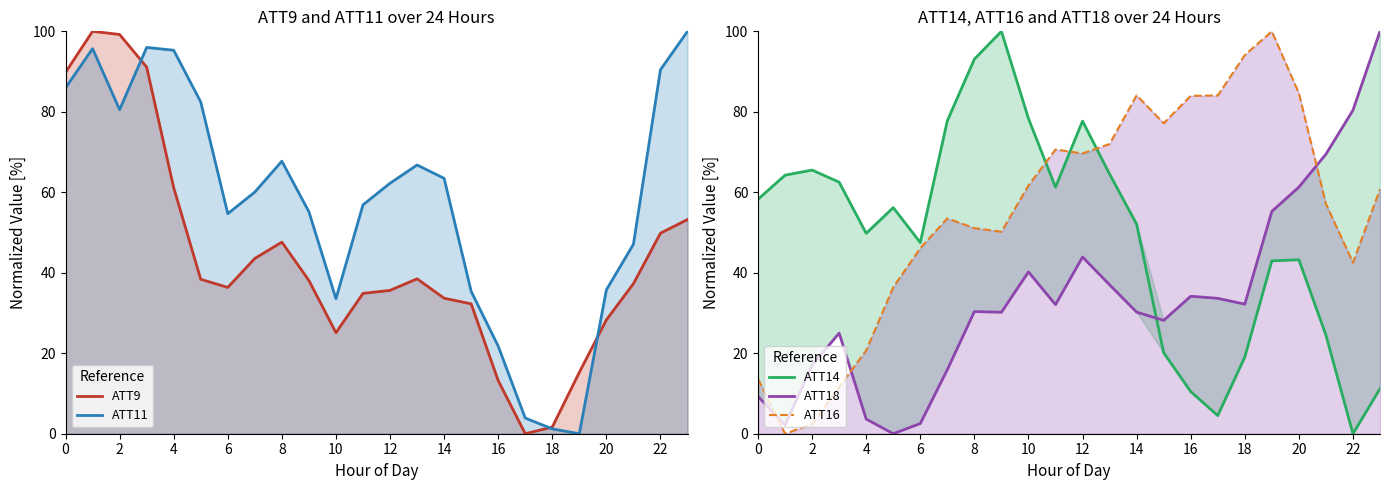

Reading left to right, transcribe all the data shown in this chart.

ATT9 line: 89.8	100.0	99.2	91.1	61.1	38.4	36.4	43.6	47.6	38.1	25.1	34.9	35.6	38.5	33.7	32.3	13.2	0.0	1.7	15.3	28.3	37.3	49.8	53.2
ATT11 line: 85.9	95.7	80.5	96.0	95.3	82.4	54.7	60.1	67.7	55.2	33.5	56.9	62.2	66.8	63.5	35.4	21.8	3.9	1.2	0.0	35.7	47.1	90.5	100.0
ATT14: 58.3	64.3	65.5	62.5	49.8	56.2	47.5	77.8	93.1	100.0	78.3	61.3	77.7	64.5	52.1	20.1	10.5	4.5	19.1	43.0	43.2	24.5	0.0	11.2
ATT18: 9.3	2.2	17.0	25.0	3.6	0.0	2.5	15.9	30.4	30.2	40.2	32.1	43.9	37.0	30.2	28.2	34.2	33.6	32.2	55.3	61.3	69.5	80.4	100.0
ATT16: 13.6	0.0	2.4	11.6	20.7	36.4	46.1	53.5	51.1	50.2	61.7	70.6	69.6	72.0	84.1	77.2	84.0	84.1	94.1	100.0	84.6	57.1	42.5	60.8